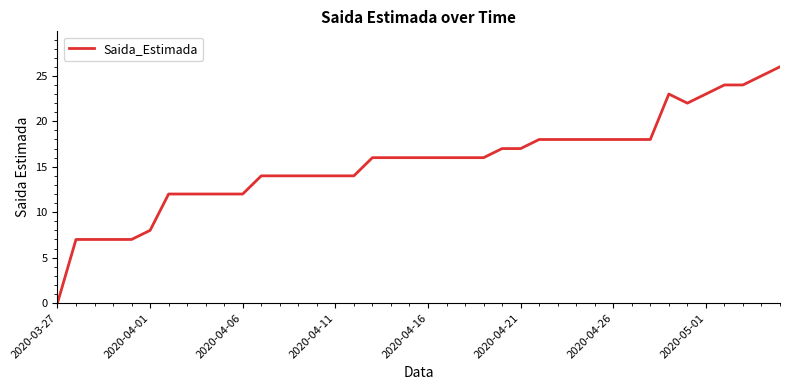

Does the chart display data point markers on the line(s)?

No